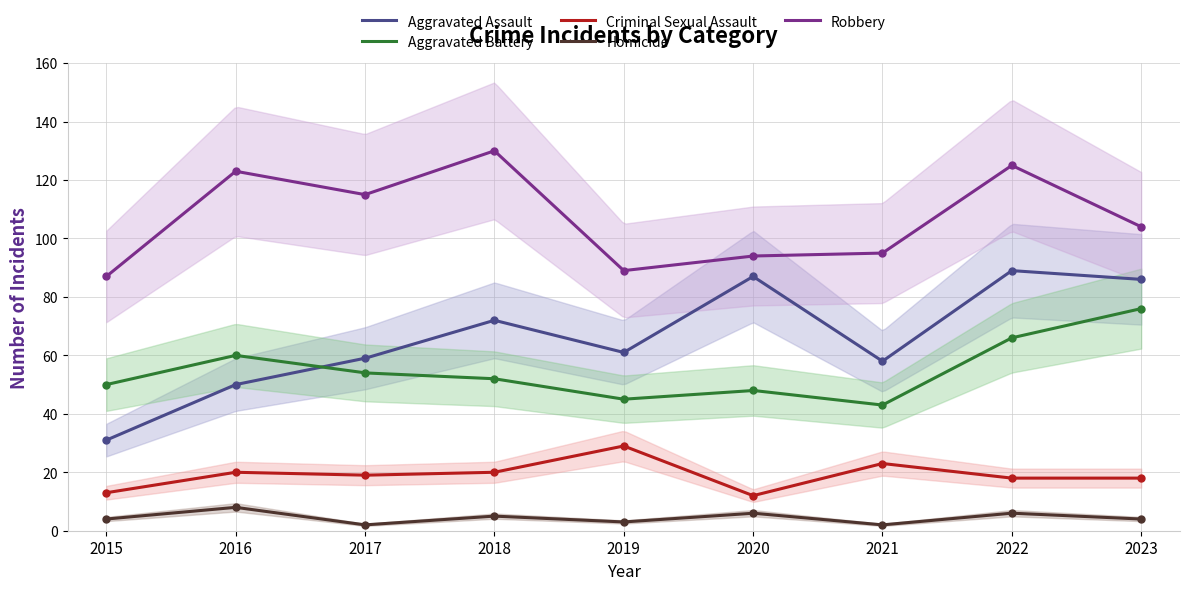

What is the difference between the highest and lowest values at 2020?

88